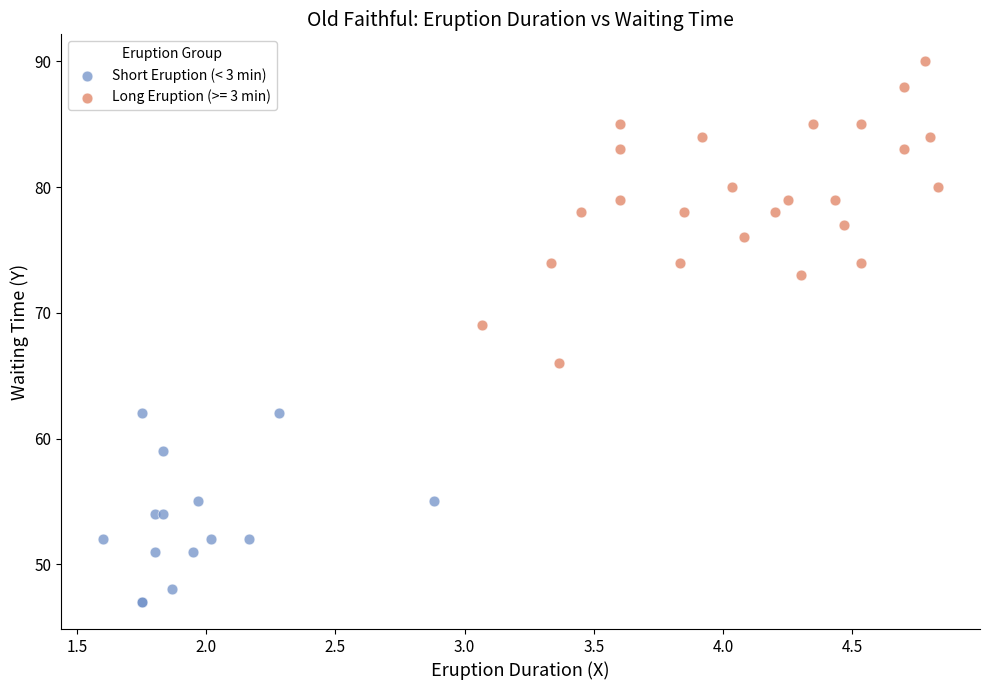

Which series reaches the minimum Y coordinate?

Short Eruption (< 3 min)